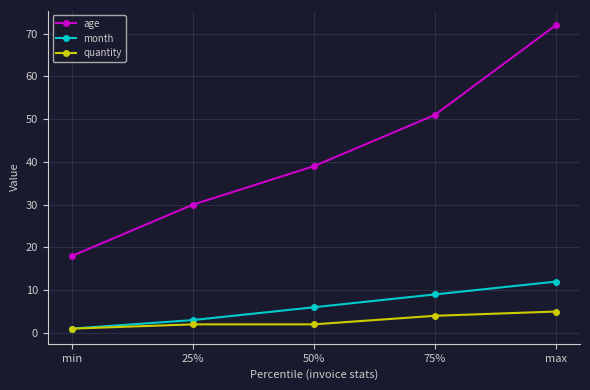

Which series changed the most between 25% and 75%?

age